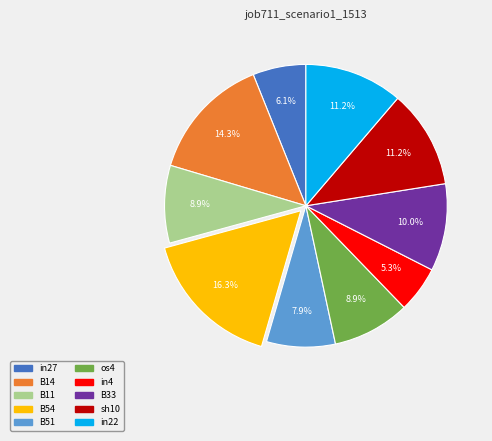

To the nearest percent, what percentage of the pie is B33?

10%